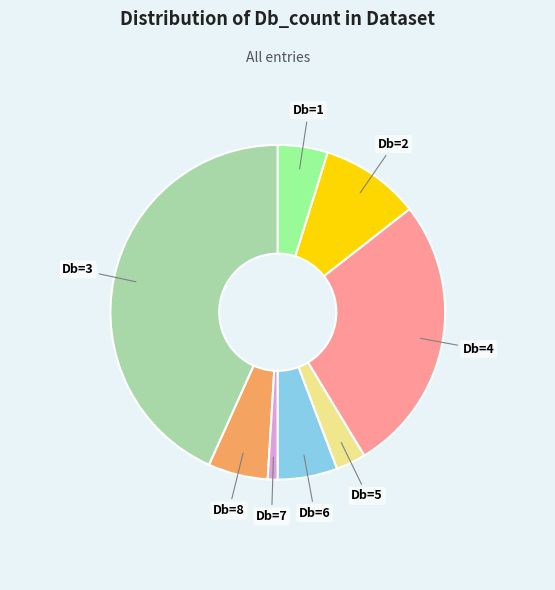

Do Db=6 and Db=3 together represent more than half of the pie?

No